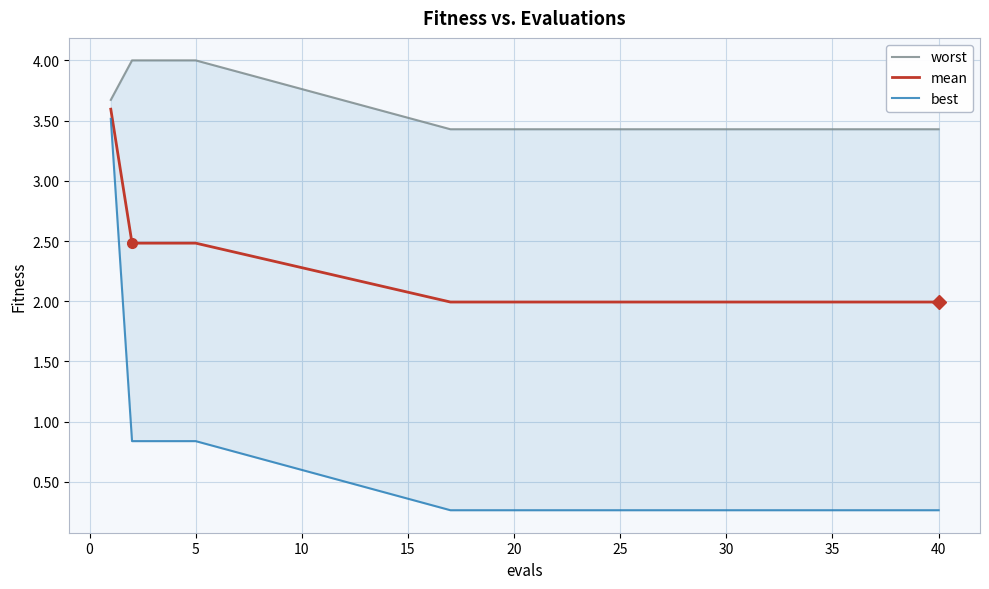

Is it true that mean equals 1.0 at 20?

False